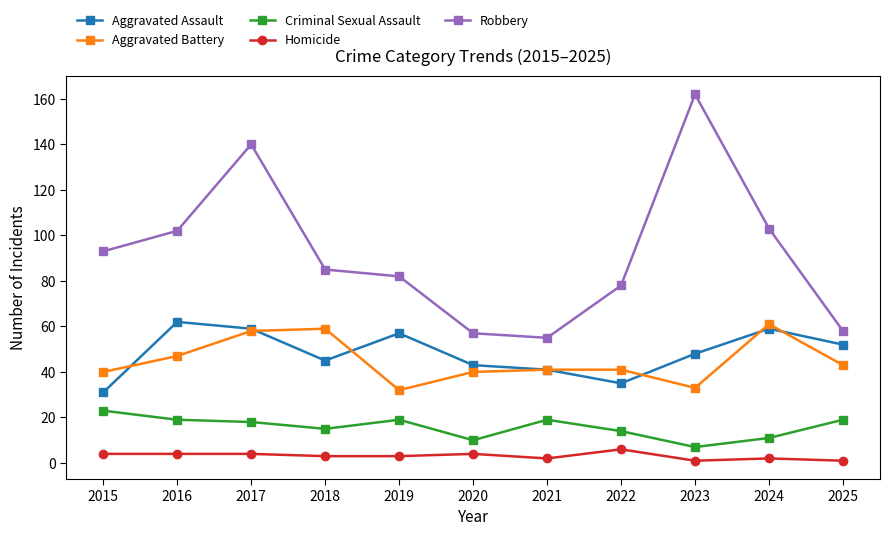

What is the difference between the highest and lowest values at 2017?

136